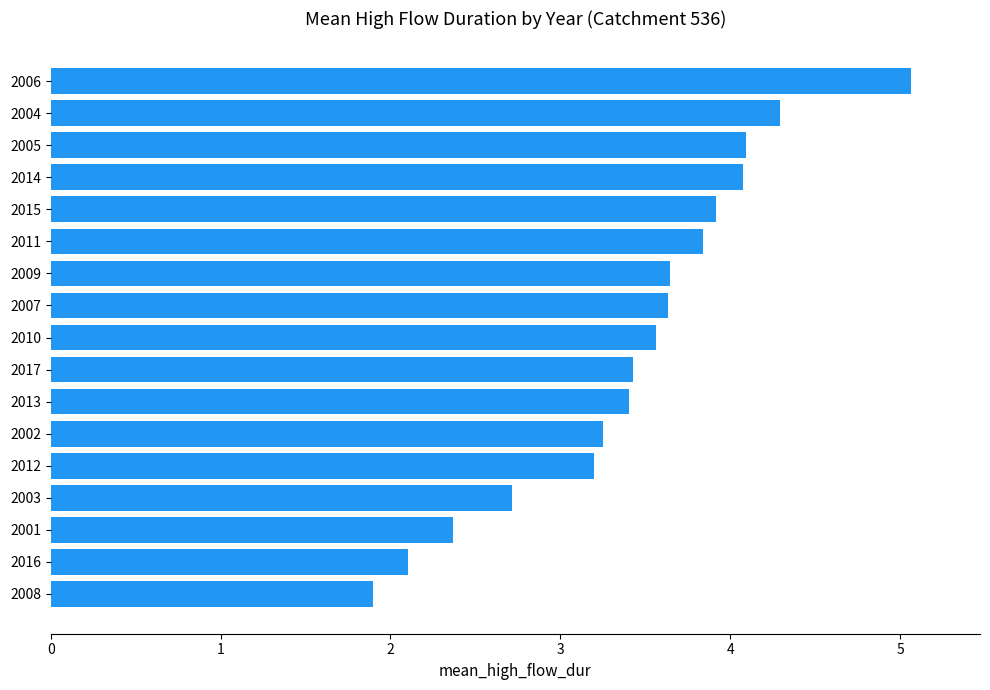

What is the sum of all values?

58.5